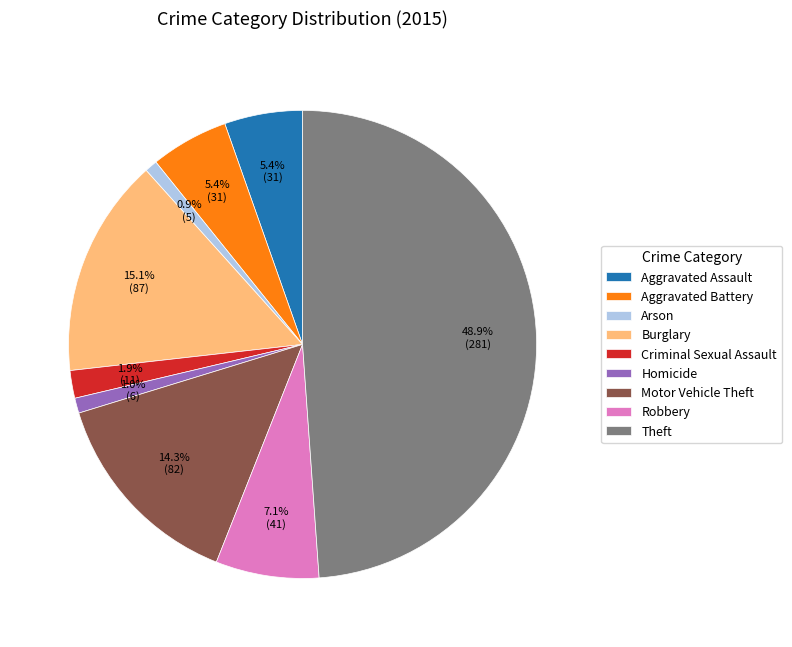

Which has a higher value, Aggravated Battery or Arson?

Aggravated Battery